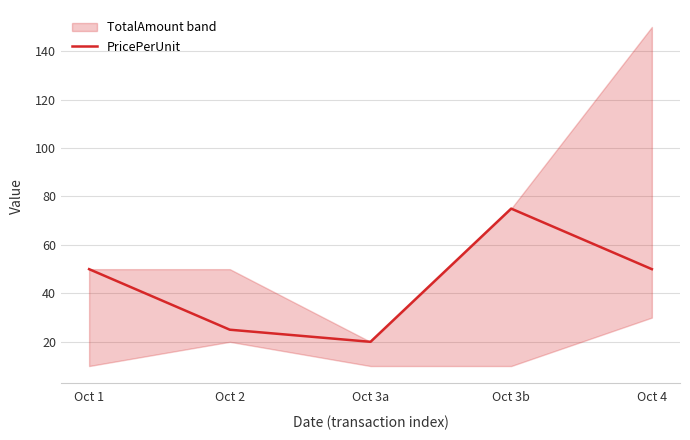

What is the sum of the values at Oct 3a and Oct 1?

70